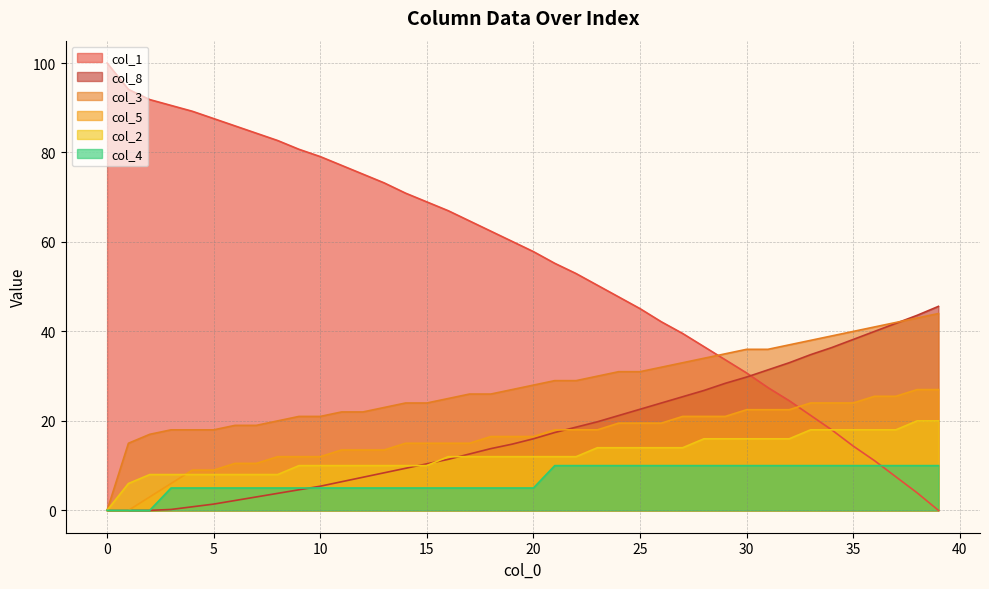

What is the maximum value for col_1?

100.0